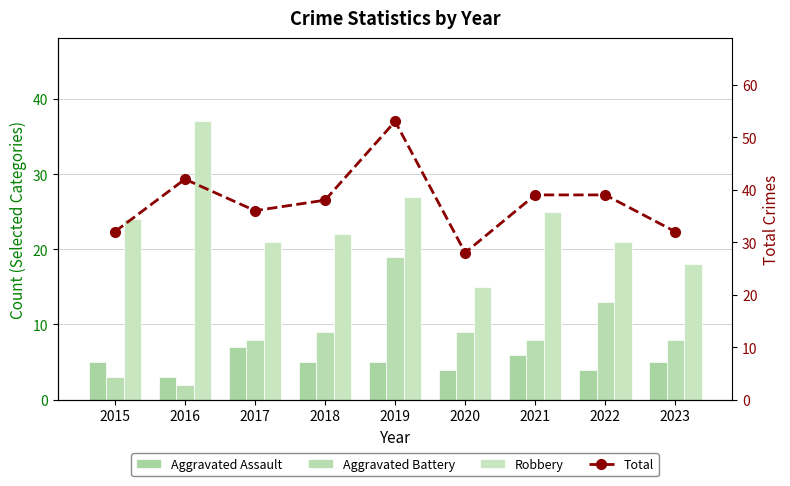

What is the spread (max minus min) of values at 2017?

29